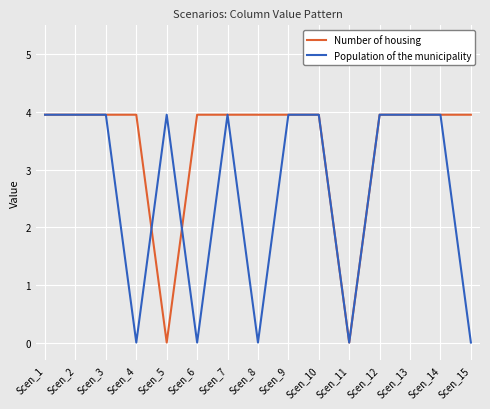

Rank the series by their average value, from lowest to highest.

Population of the municipality, Number of housing